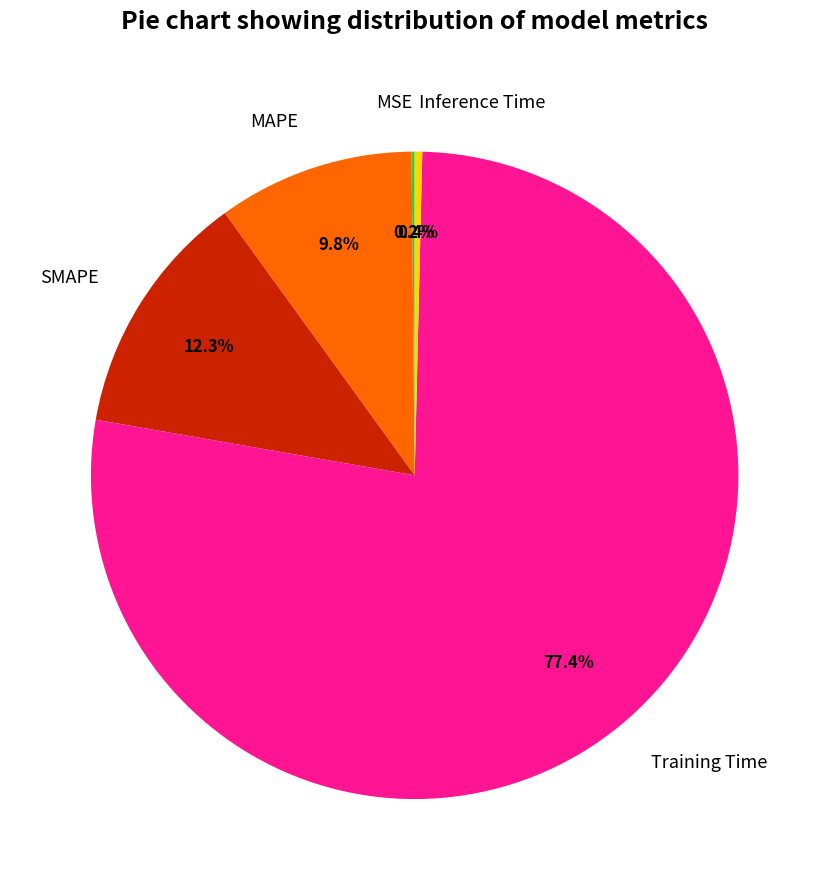

What percentage do SMAPE and MAPE together represent?

22.1%